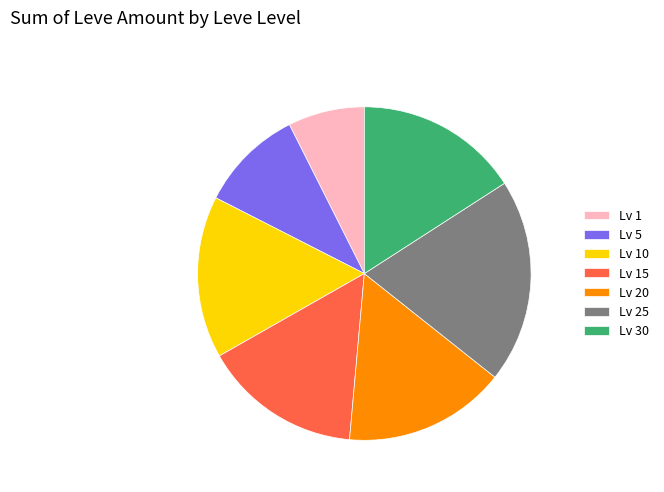

Do Lv 30 and Lv 20 together represent more than half of the pie?

No